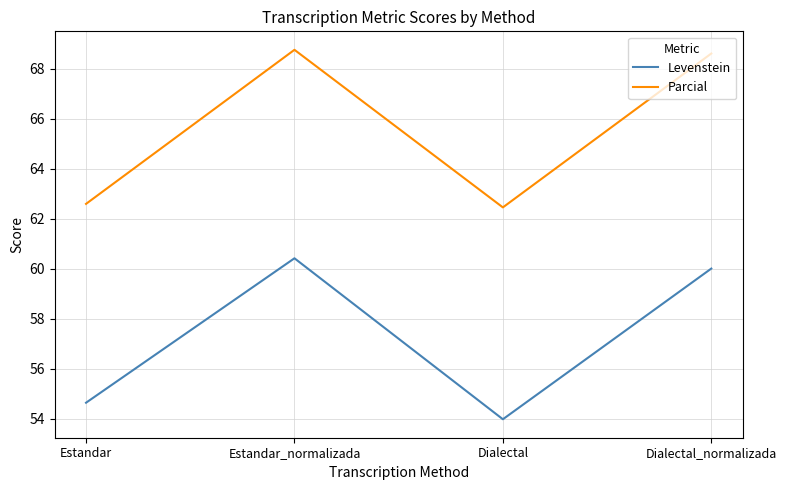

True or false: Parcial and Levenstein cross at least once.

False